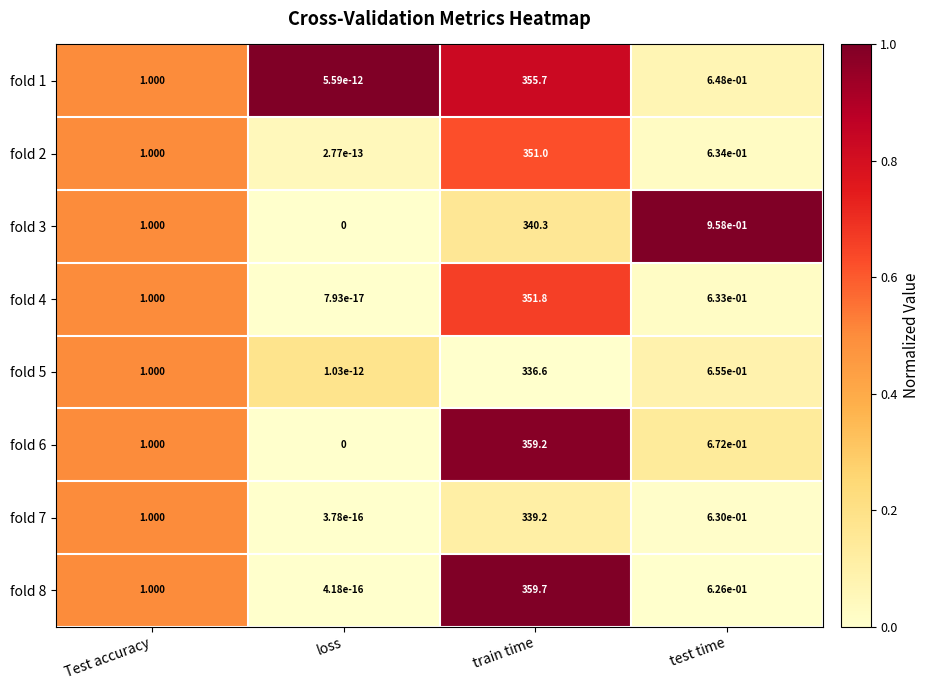

What is the maximum value shown in the chart?

359.7